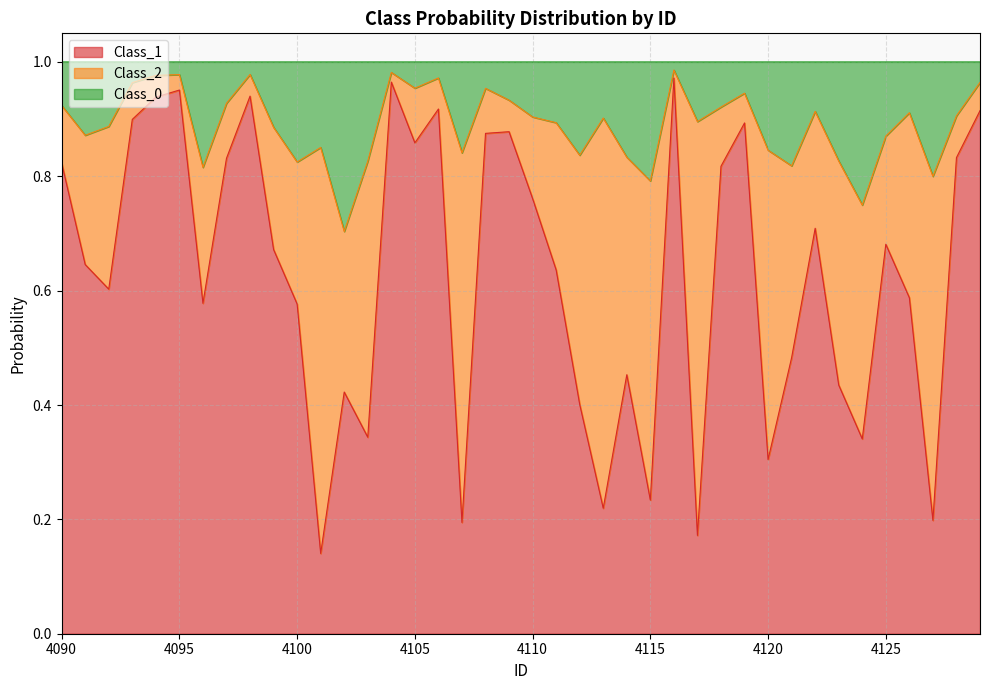

True or false: Class_1 and Class_0 cross at least once.

False